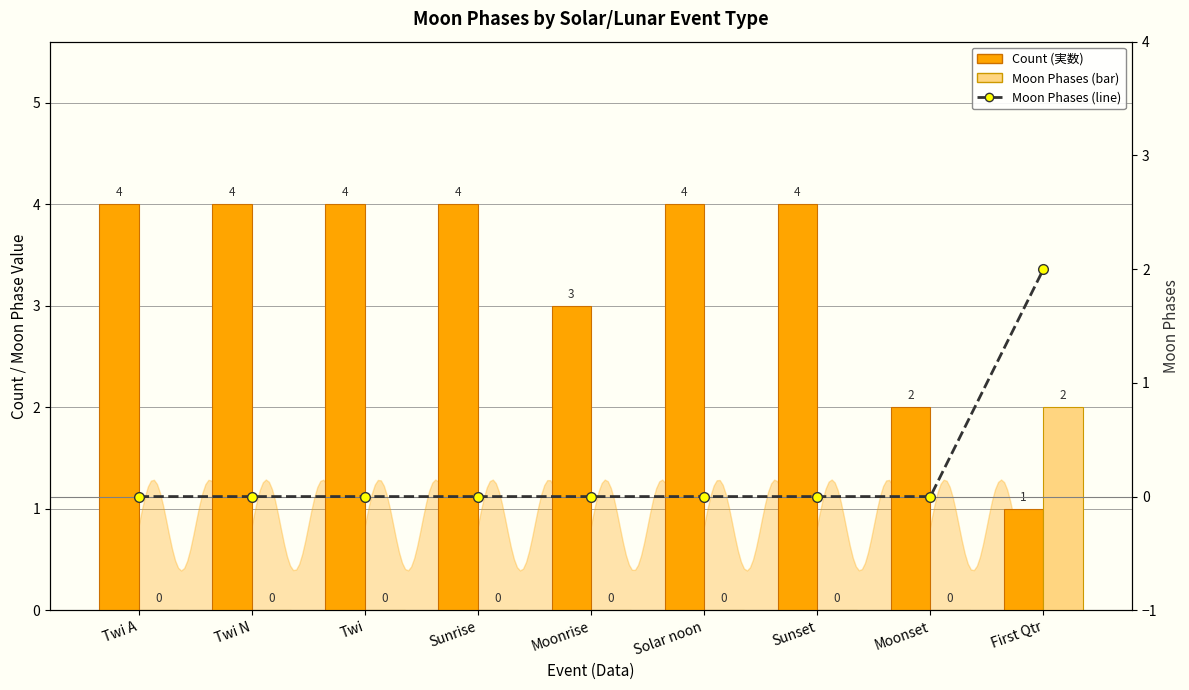

At which category is the sum across all series the highest?

First Qtr